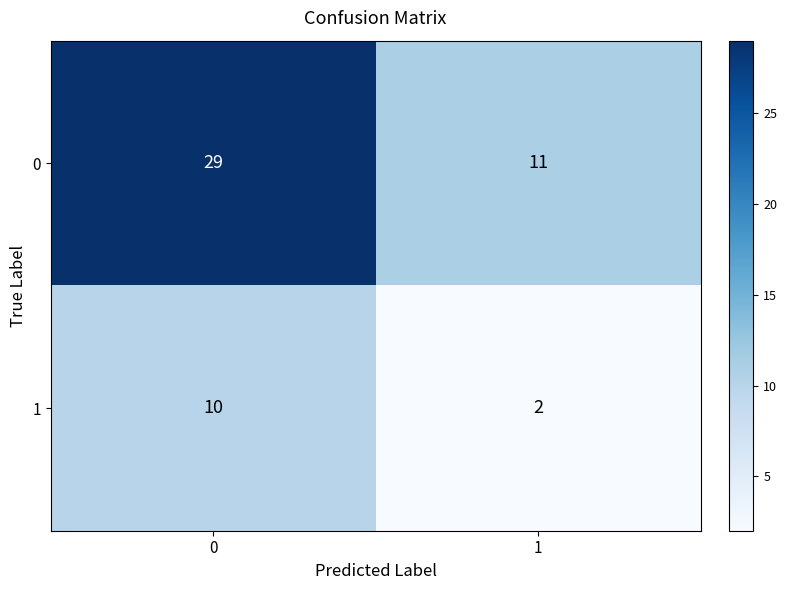

What value does the 0 series have at 1, to the nearest 10?

10